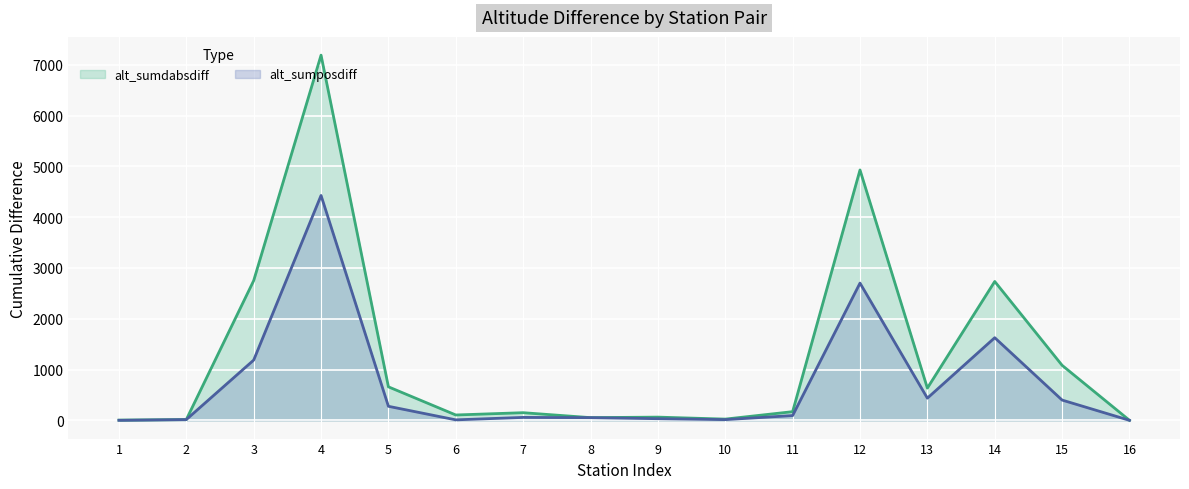

List the labels in order of alt_sumdabsdiff value, largest first.

4, 12, 3, 14, 15, 5, 13, 11, 7, 6, 9, 8, 10, 2, 1, 16